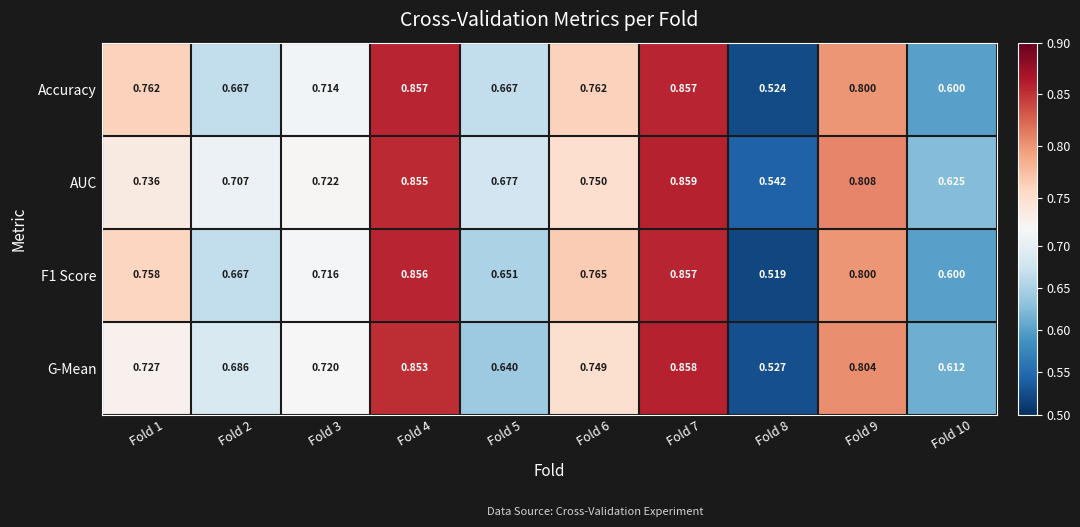

Is the value of G-Mean at Fold 2 greater than the value of Accuracy at Fold 2?

Yes